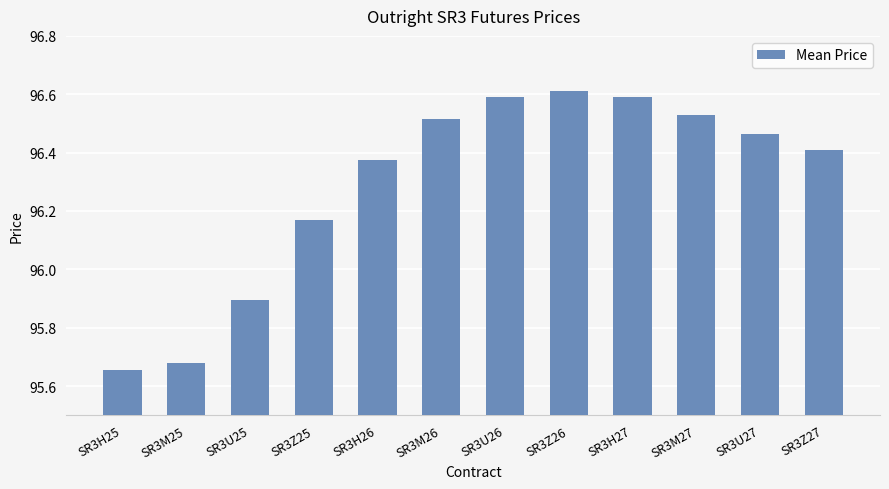

How many values are between 96 and 97?

9